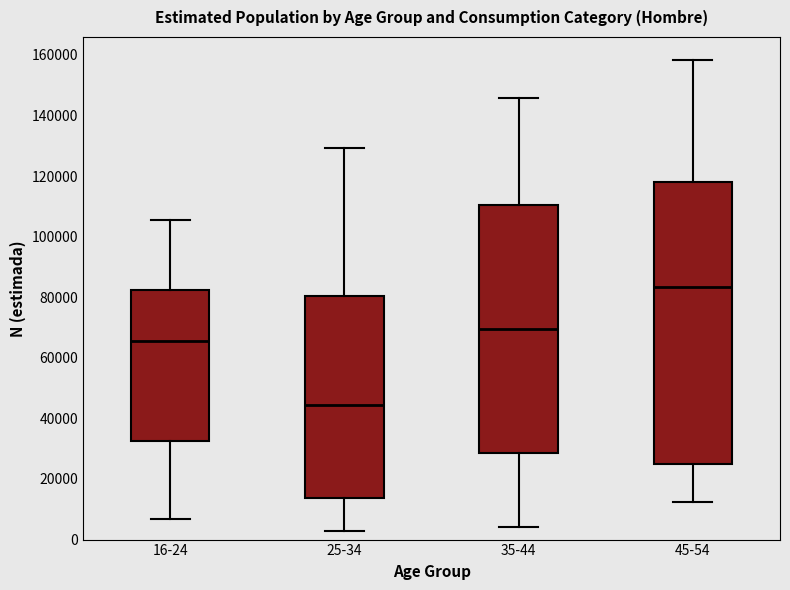

Reading left to right, read every box against the y-axis: the position of its median line, the range the box covers, and the ends of its whiskers. The values are not printed on the chart, so give them approximately, as read against the axis.

16-24: median 66000, box 32000 to 82000, whiskers 6000 to 106000
25-34: median 44000, box 14000 to 80000, whiskers 2000 to 130000
35-44: median 70000, box 28000 to 110000, whiskers 4000 to 146000
45-54: median 84000, box 24000 to 118000, whiskers 12000 to 158000